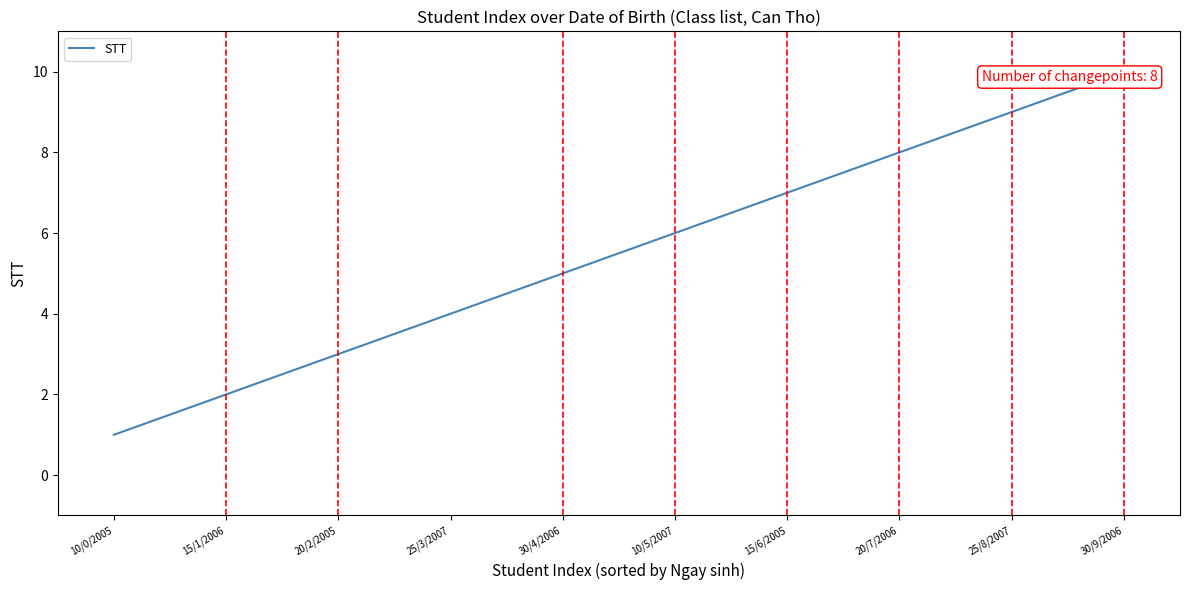

True or false: there are more than 0 points higher than both neighbors.

False